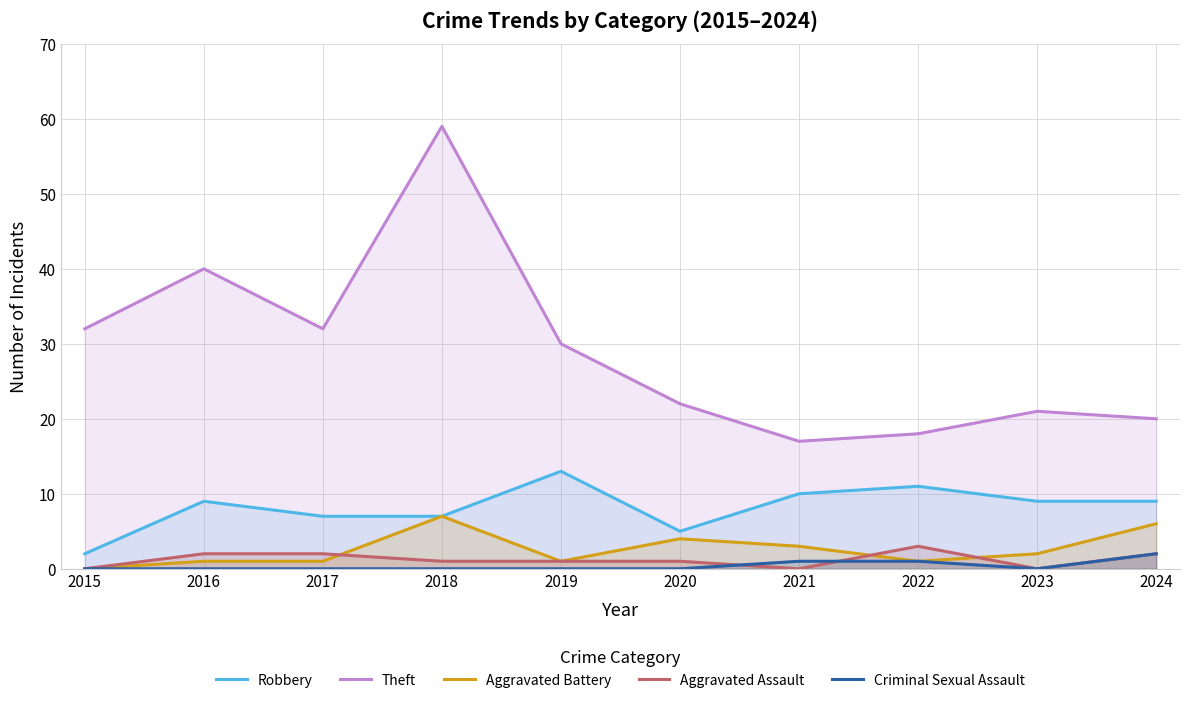

How many lines are shown in the chart?

5